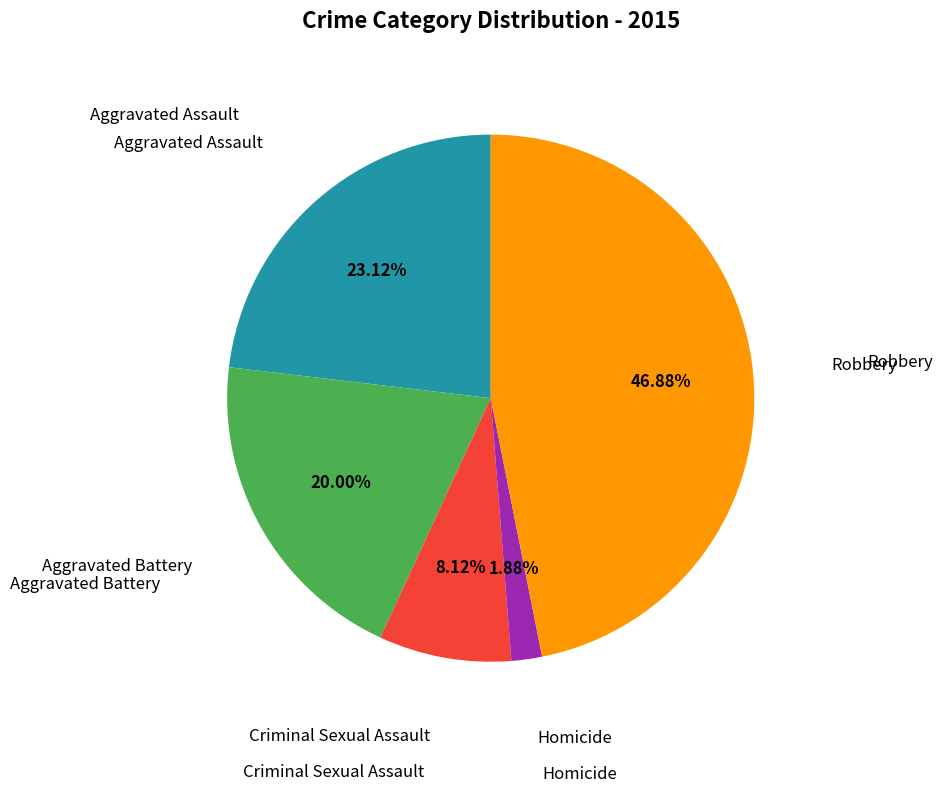

Is there a majority slice in this chart?

No